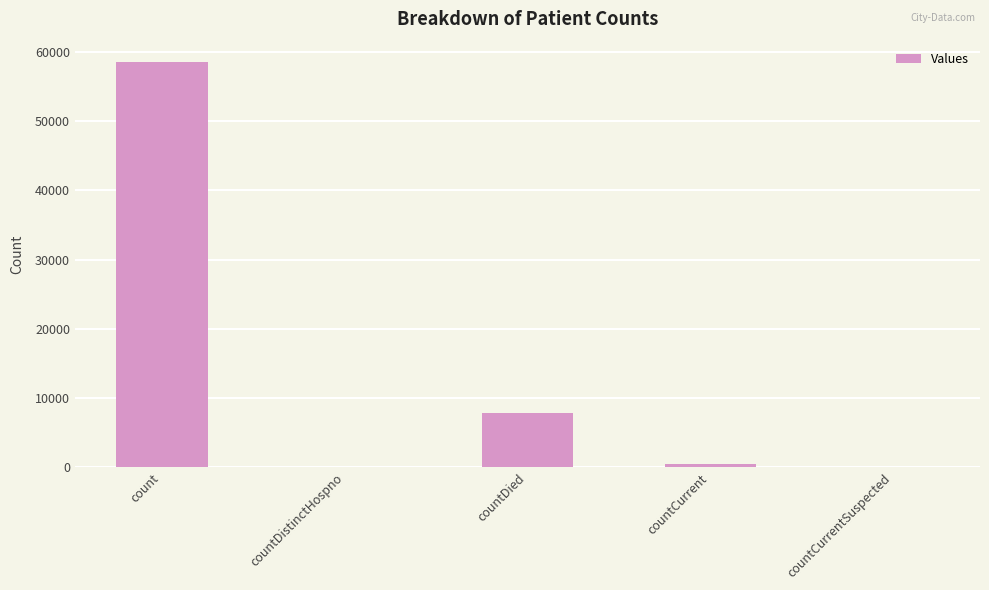

The chart shows a value of 58547 at count. True or false?

True